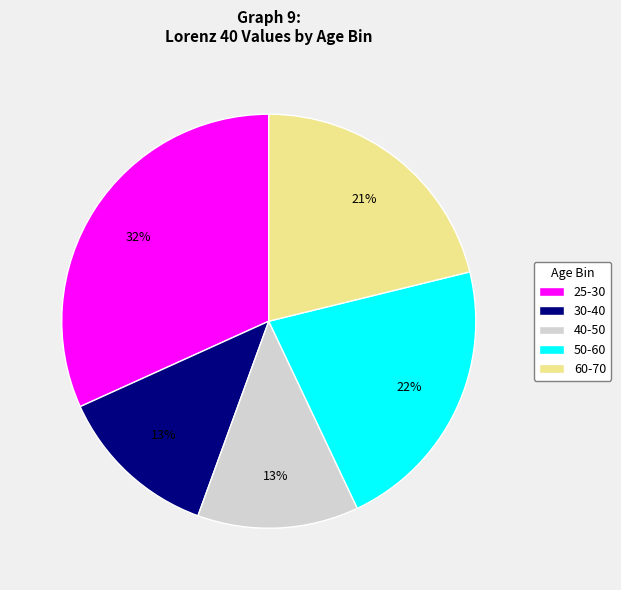

To the nearest percent, what is the average slice percentage?

20%